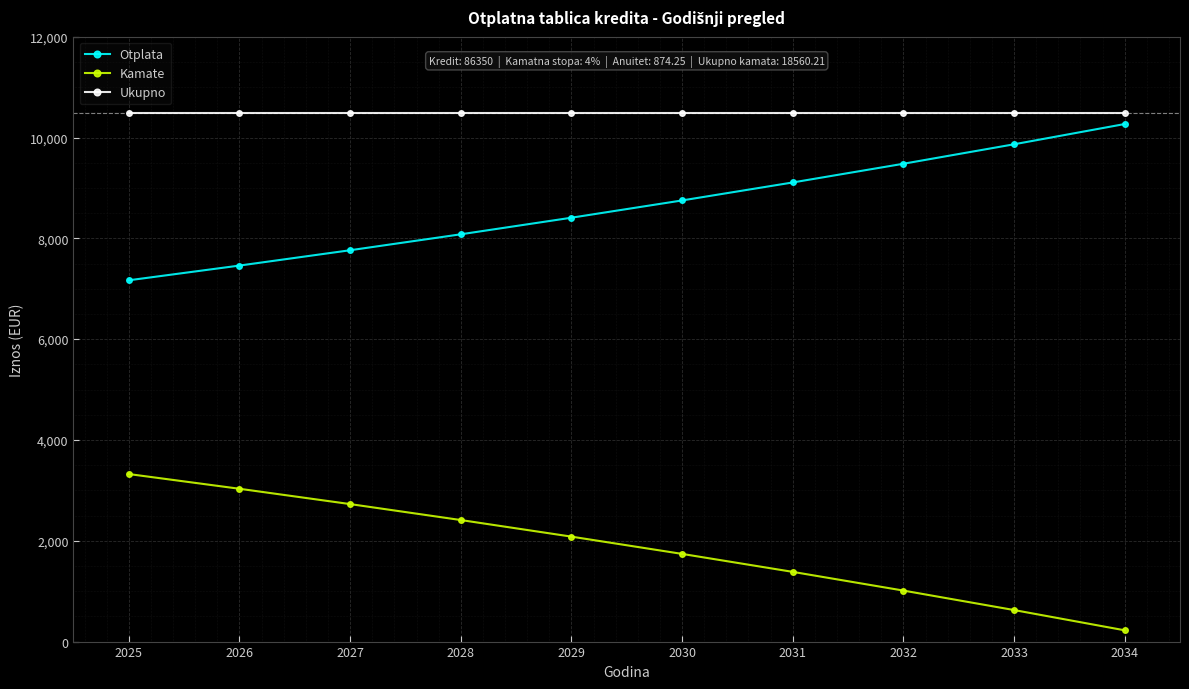

What is the maximum value shown in the chart?

10491.0